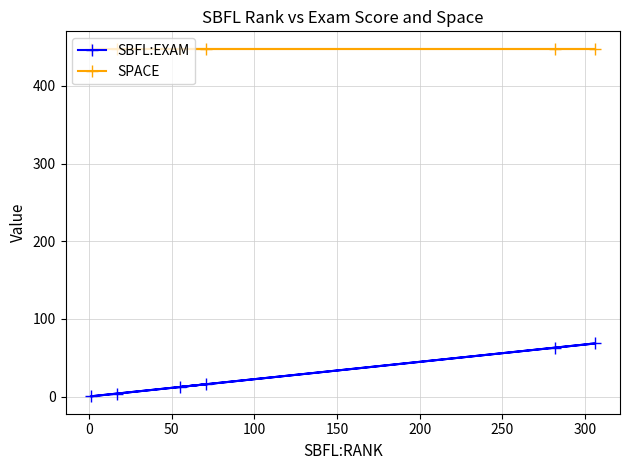

What are all the series names shown in the legend?

SBFL:EXAM, SPACE